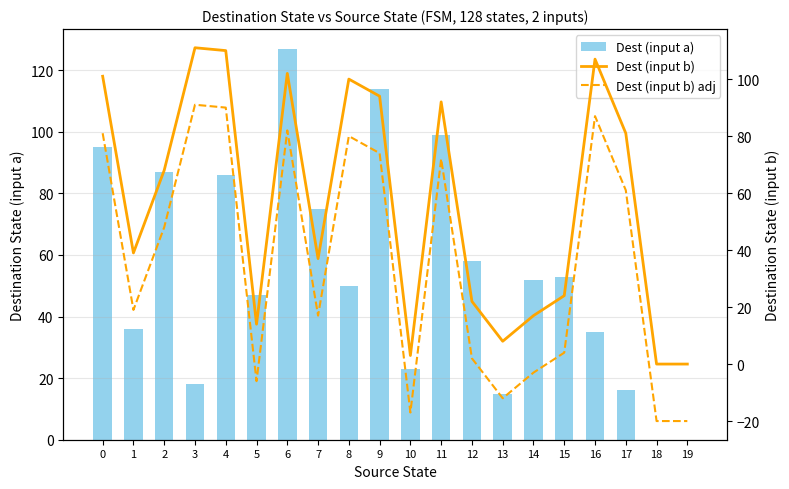

What is the difference between the highest and lowest values at 19?

20